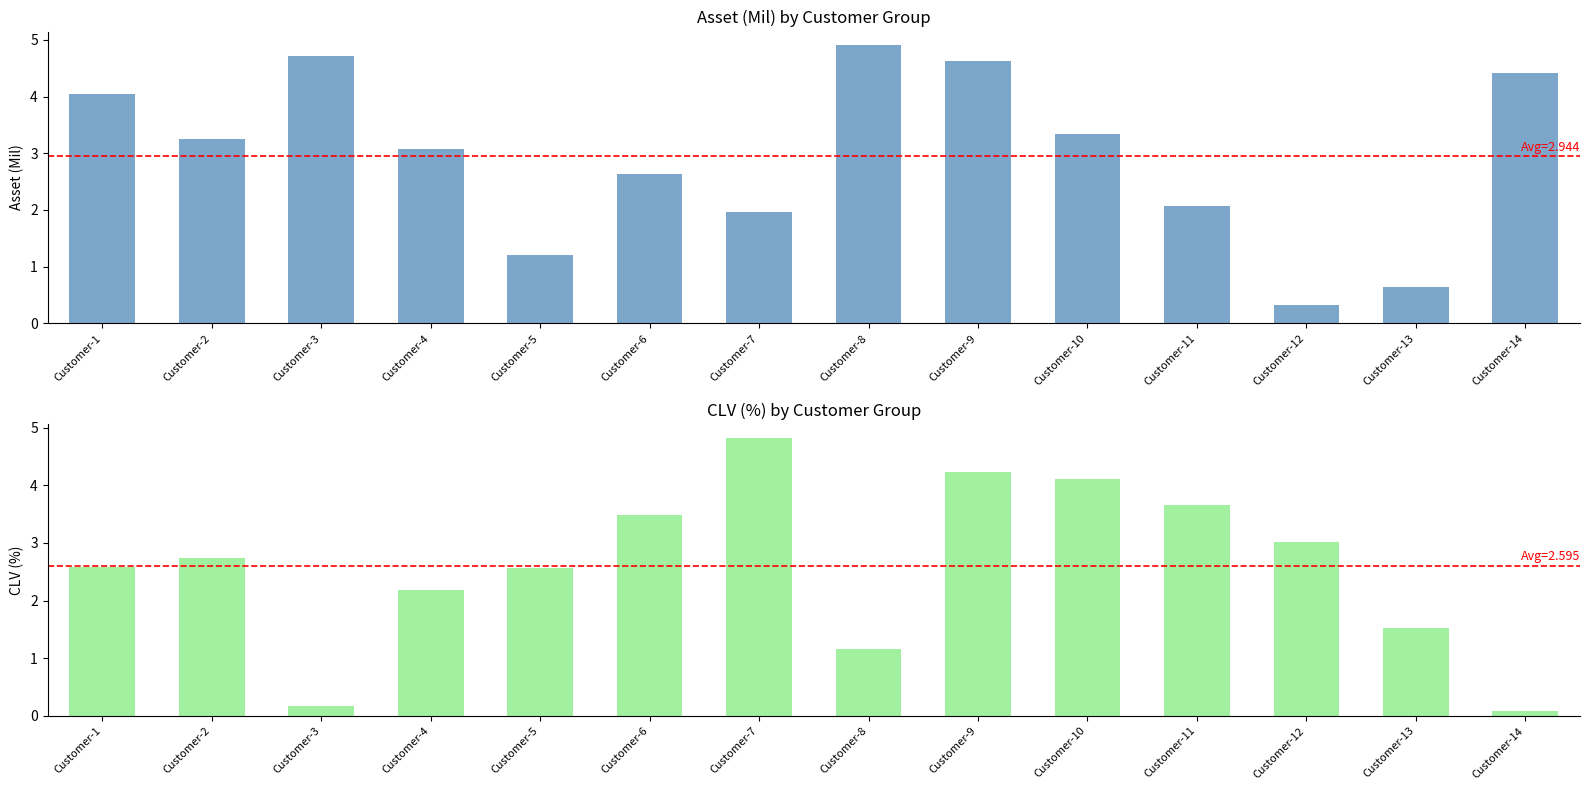

How many values in the CLV (%) series exceed 2?

10